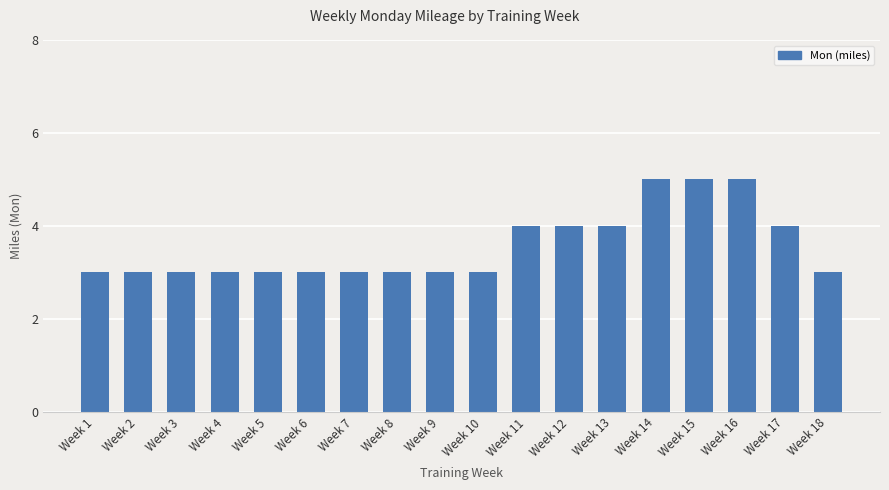

Are the bars horizontal?

No